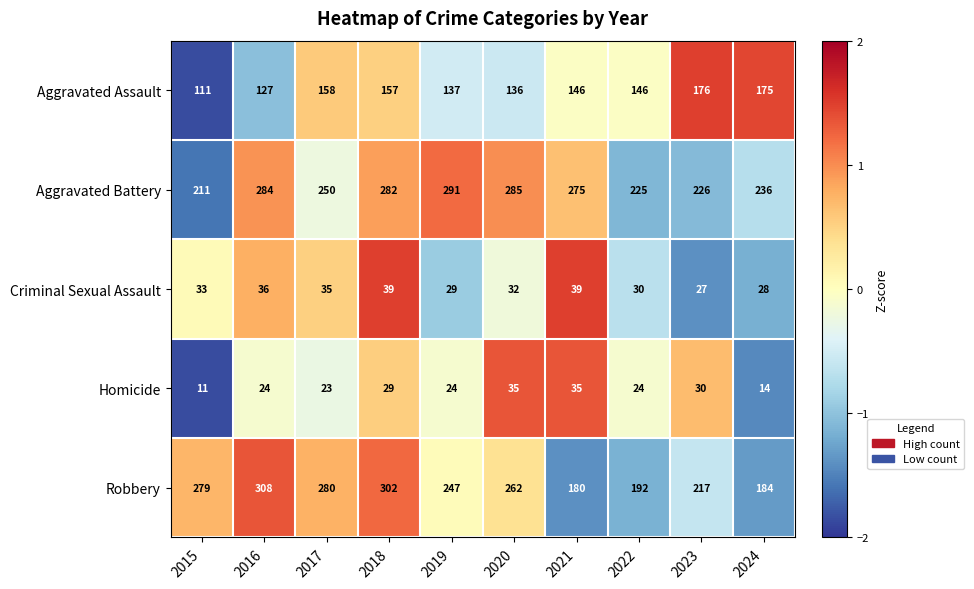

How many series are shown in this chart?

5